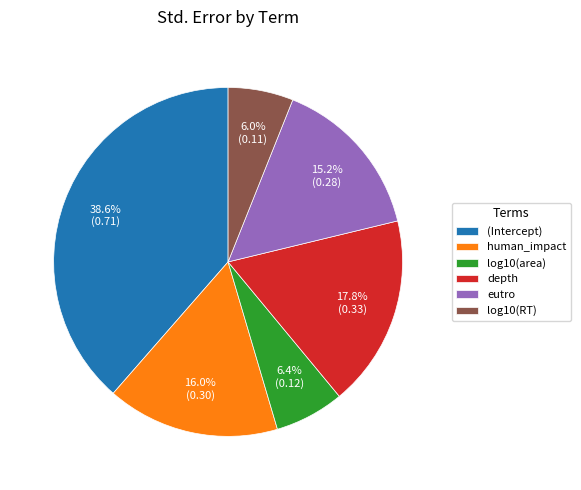

The depth slice represents 18% of the pie. True or false?

True